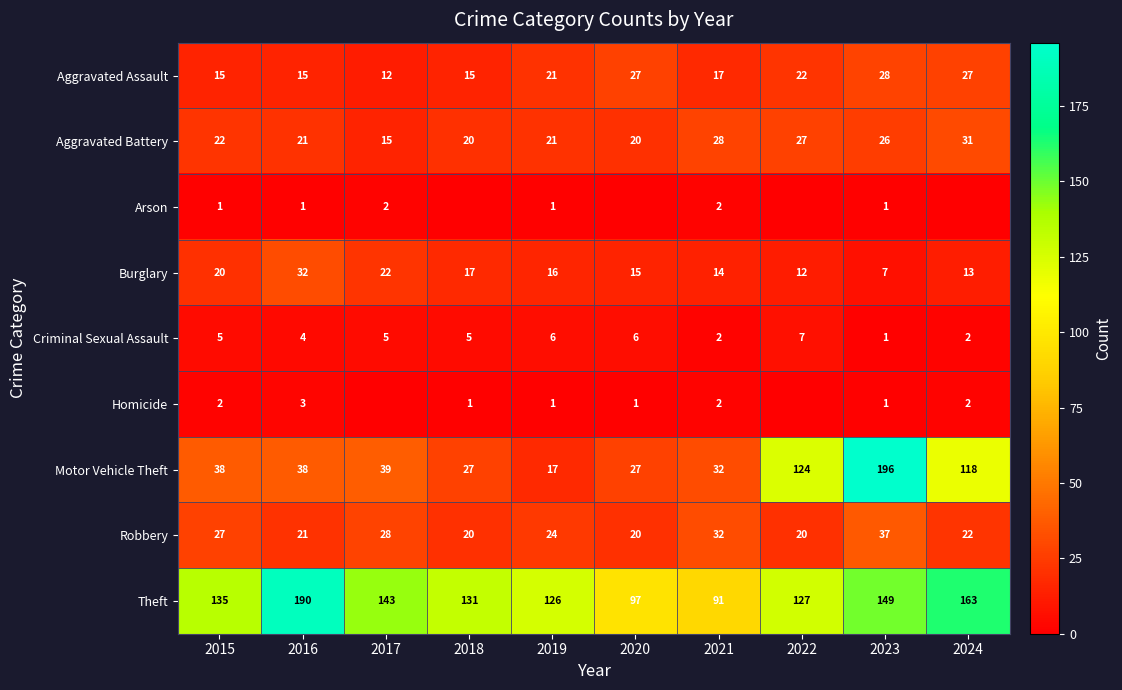

At how many categories does at least one series exceed 137?

4